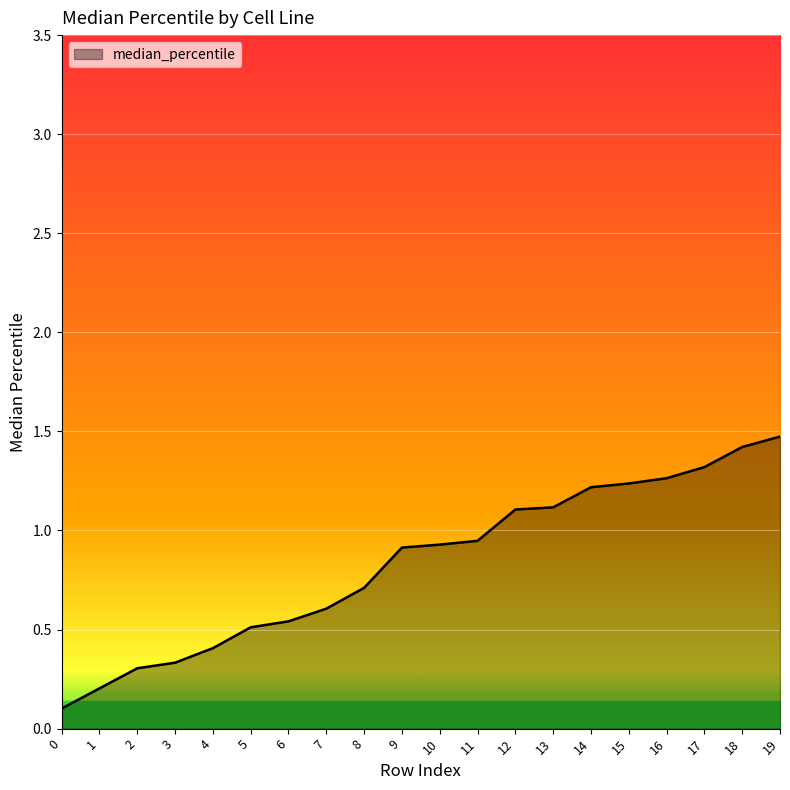

What is the difference between the maximum and minimum values?

1.4